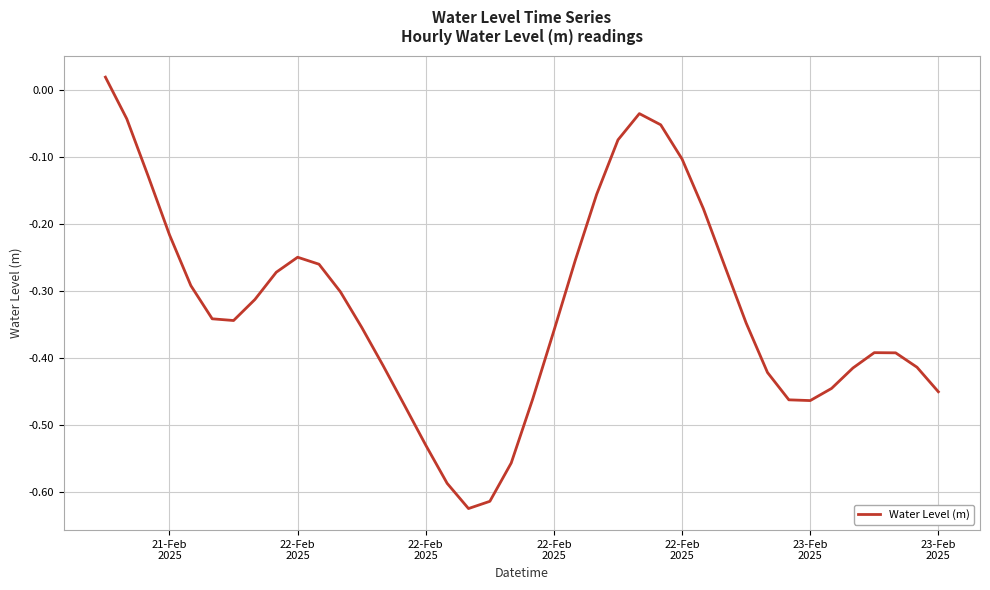

How many values are above zero?

1